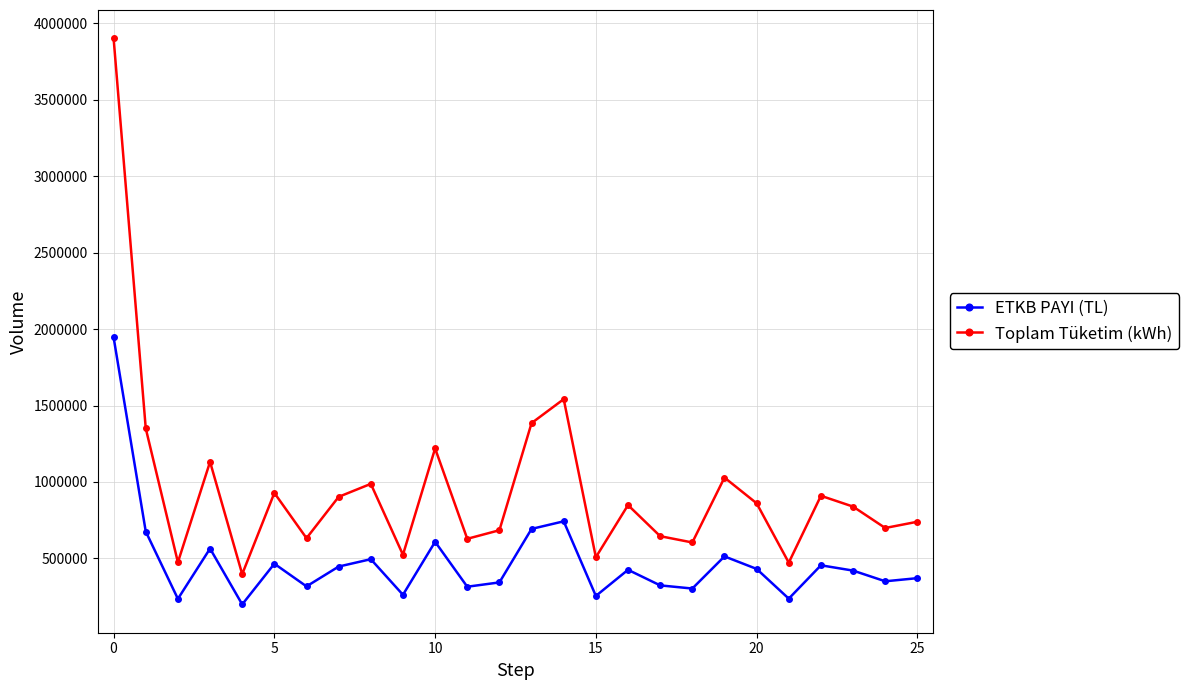

Which series has the largest total across all categories?

Toplam Tüketim (kWh)